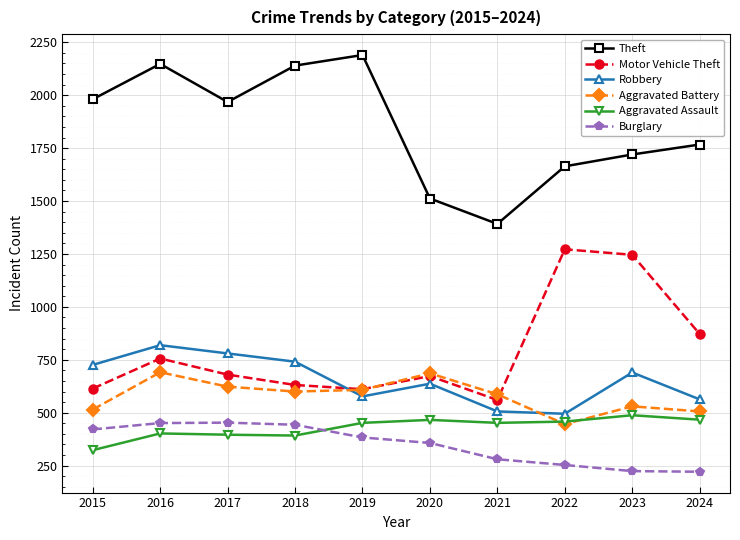

True or false: Aggravated Battery has a value of 530 at 2023.

True